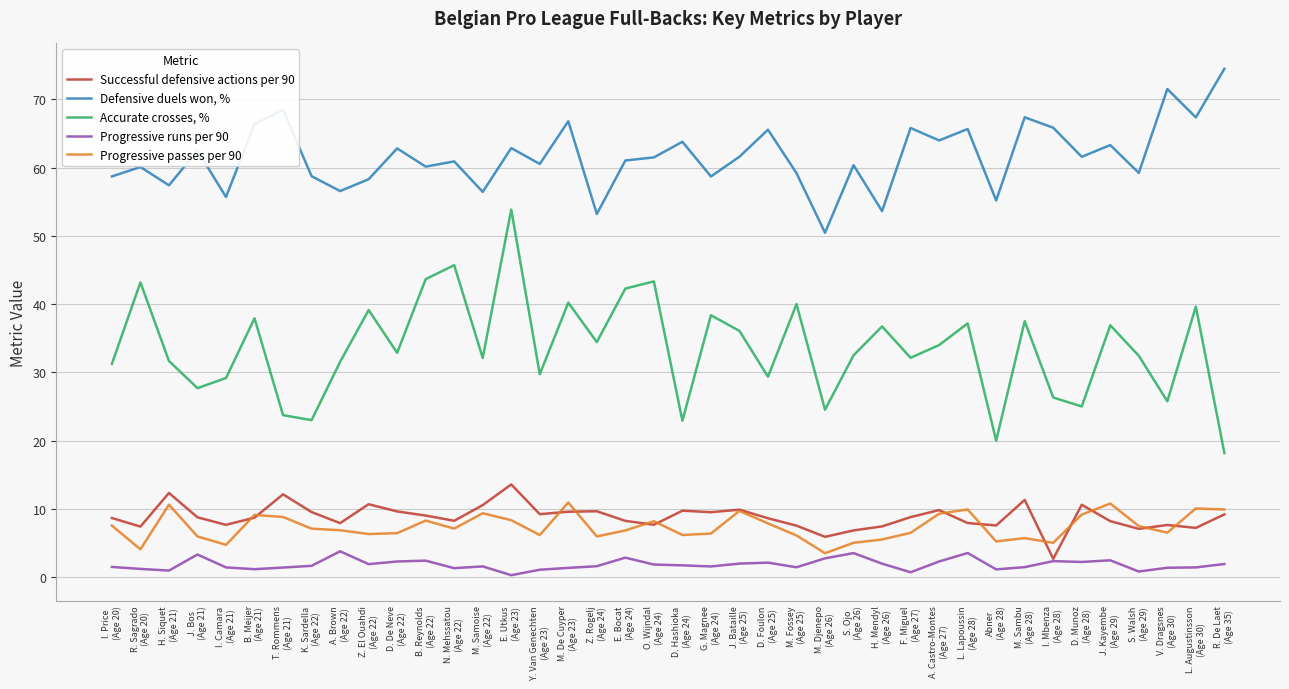

True or false: Progressive runs per 90 and Defensive duels won, % intersect in this chart.

False